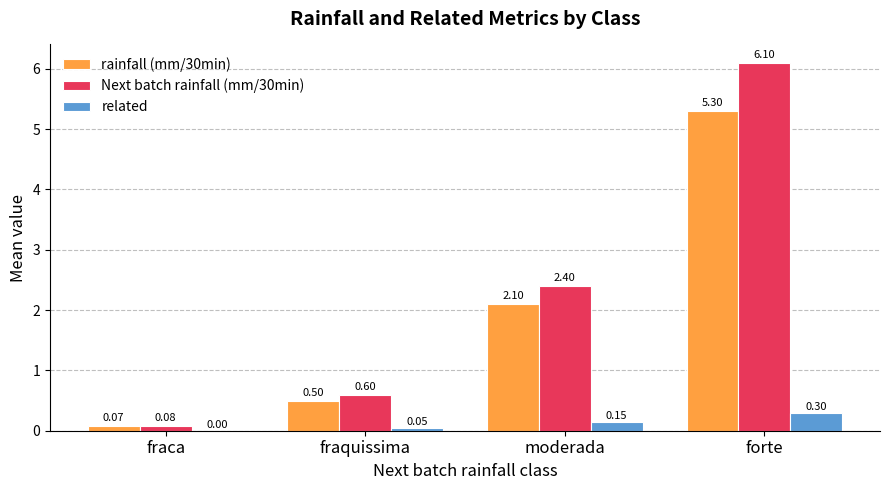

What is the average value of the Next batch rainfall (mm/30min) series?

2.3